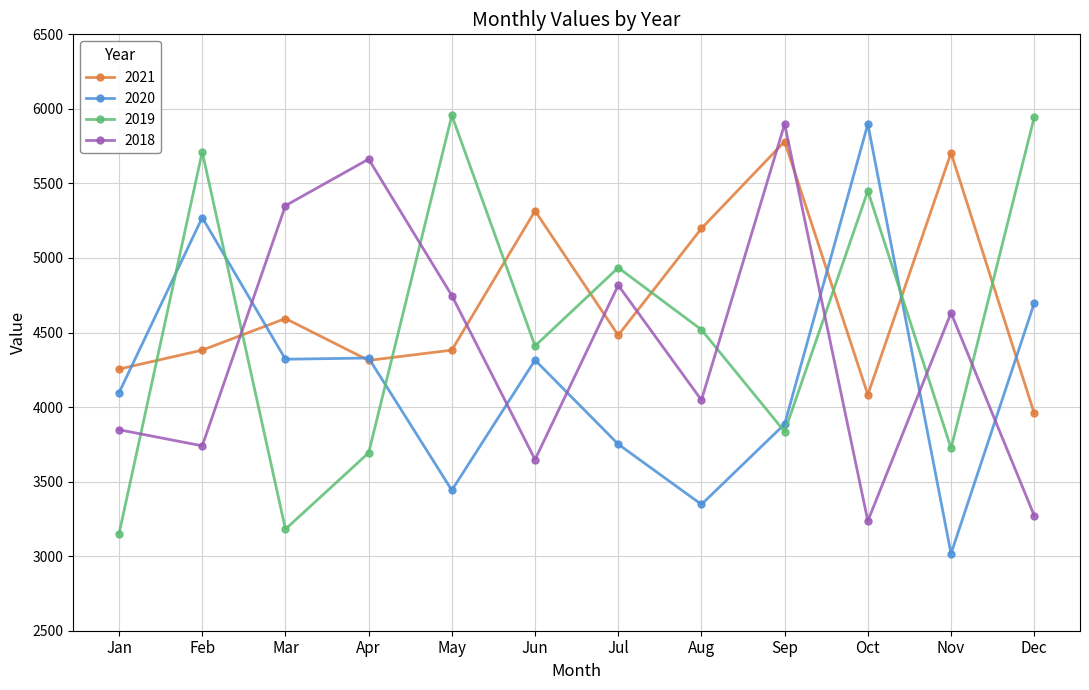

At which category does 2018 reach its first local valley?

Feb